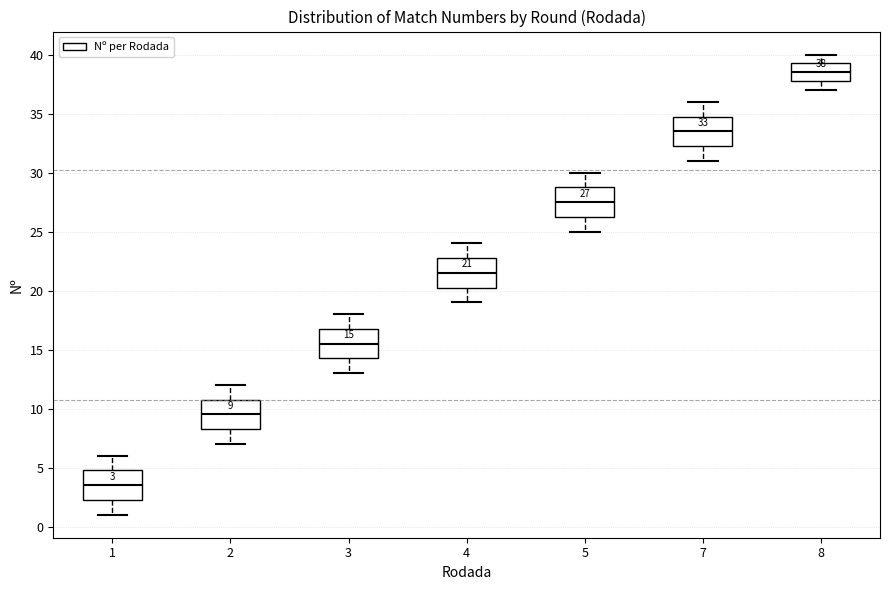

Which box has the lowest median line?

1